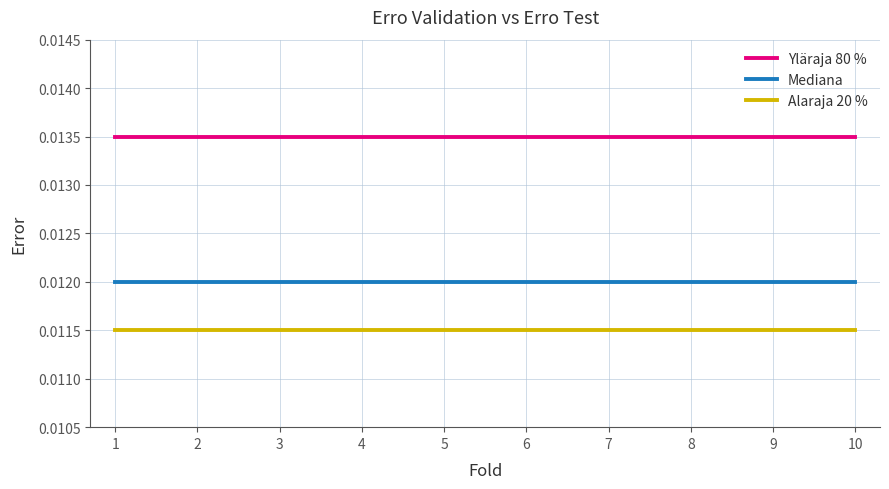

Count the number of data series in this chart.

3